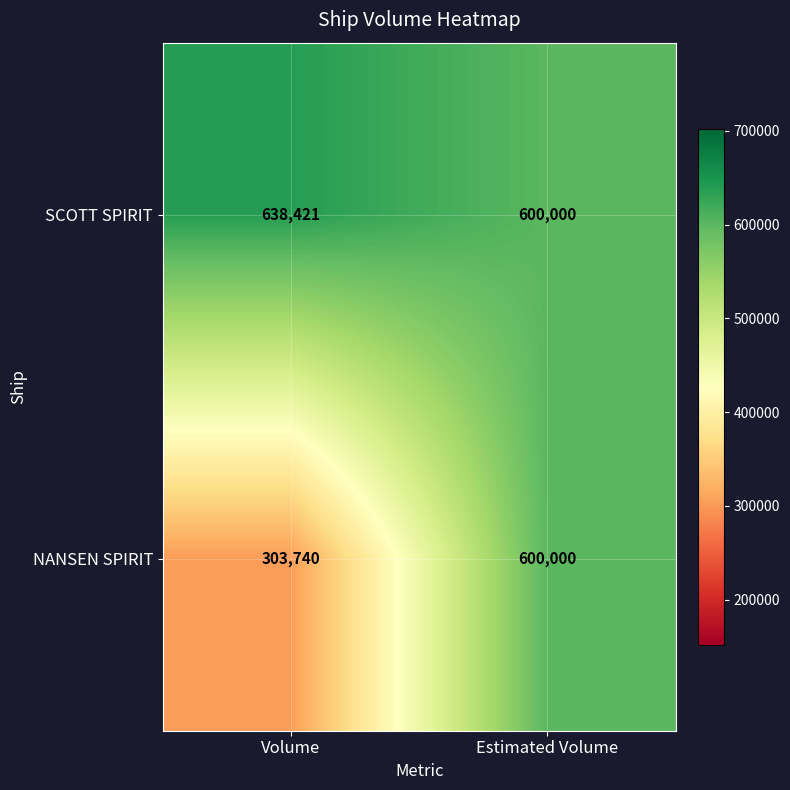

Rank the series by their maximum value, from lowest to highest.

NANSEN SPIRIT, SCOTT SPIRIT